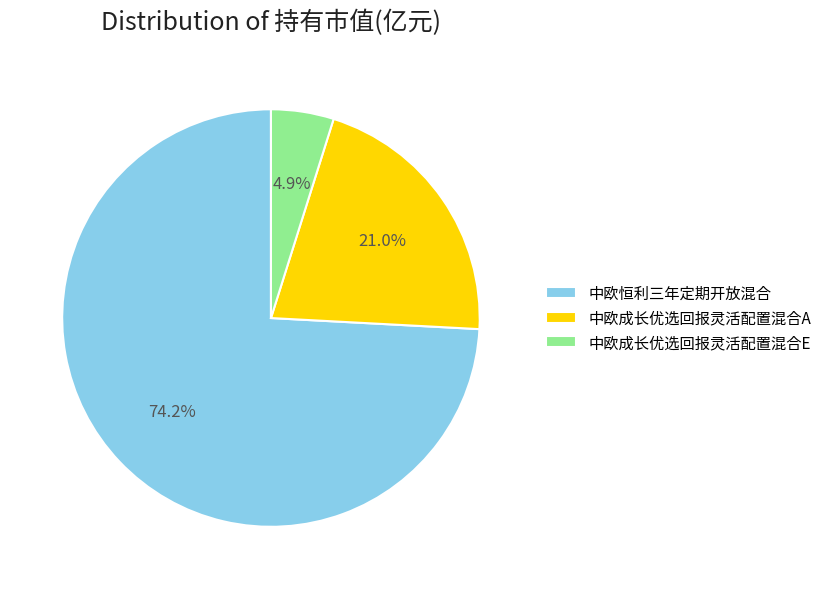

Is 中欧成长优选回报灵活配置混合E the majority of the pie?

No